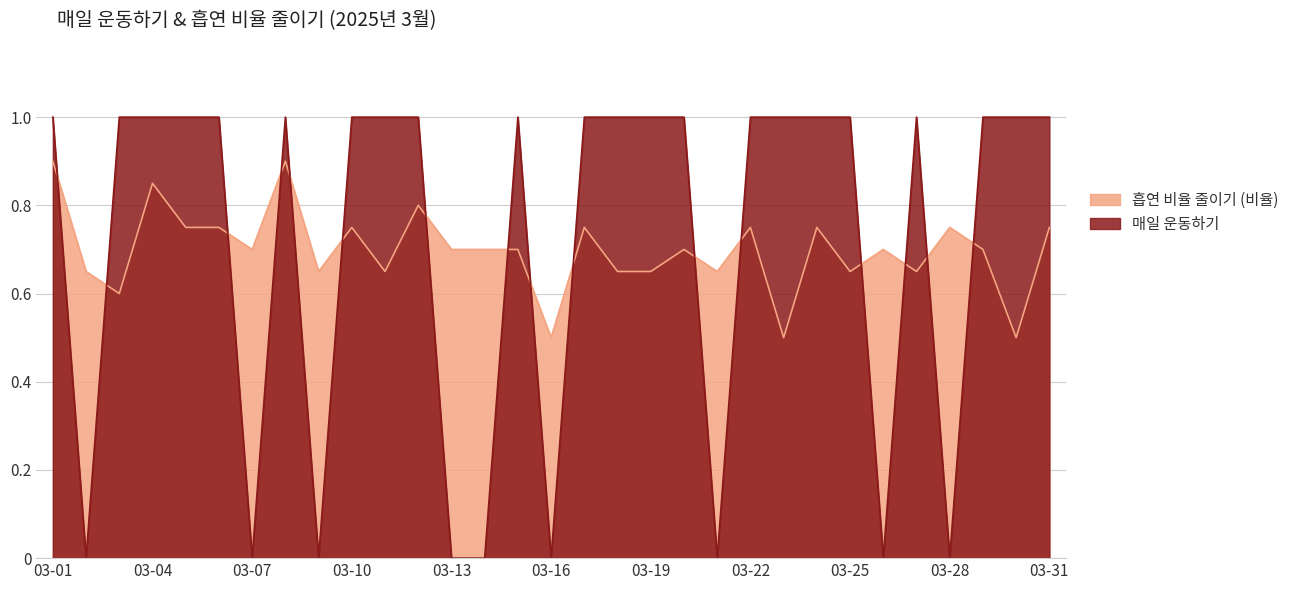

At which category does 흡연 비율 줄이기 (비율) reach its first local peak?

03-04